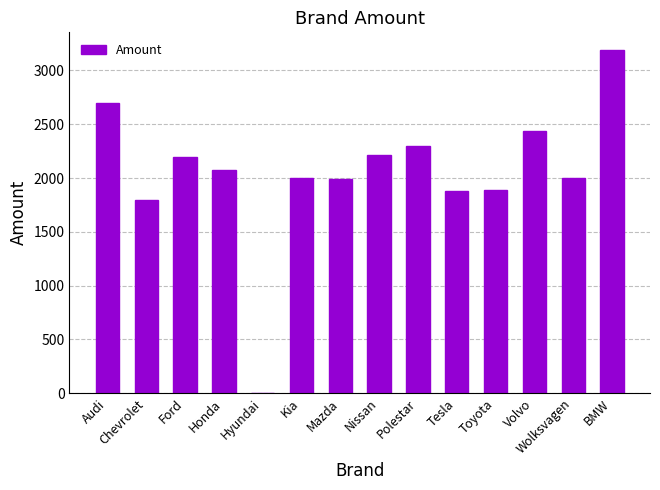

Between Tesla and Kia, which is larger?

Kia